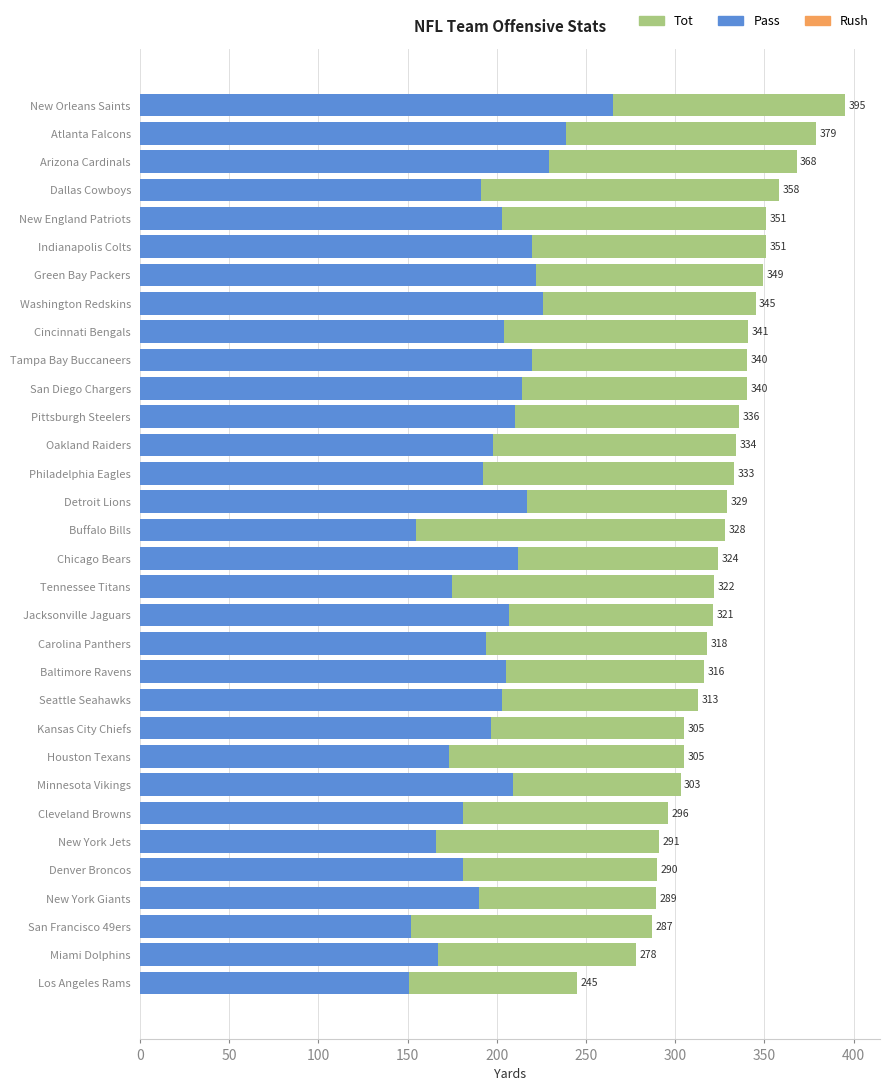

Where does the Tot series first go above 328?

Detroit Lions